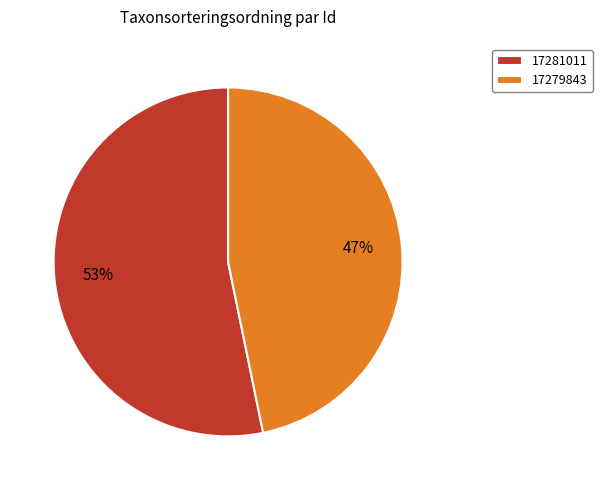

Which slice is the largest?

17281011